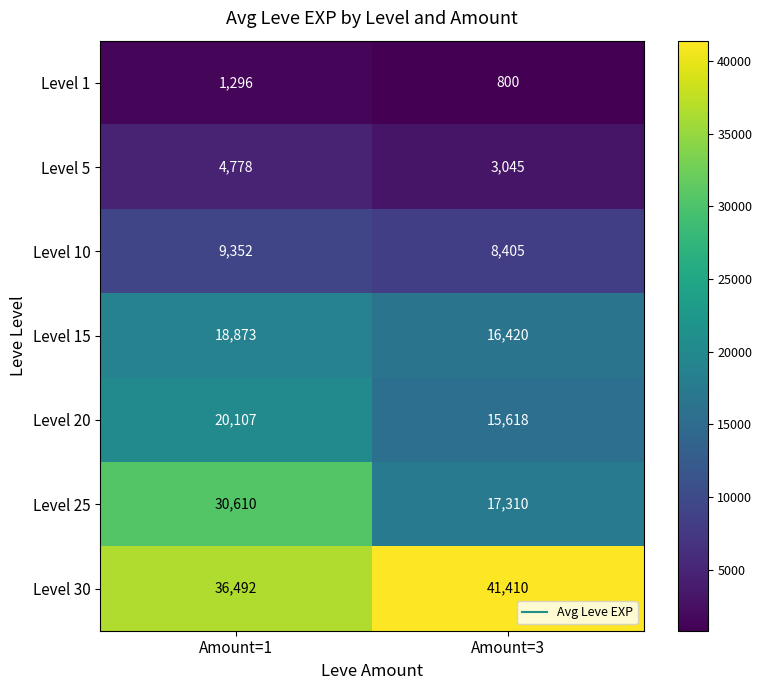

What is the spread (max minus min) of values at Amount=1?

35196